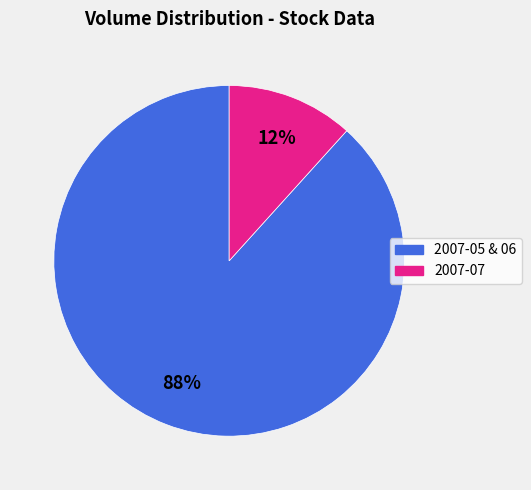

Is there a majority slice in this chart?

Yes